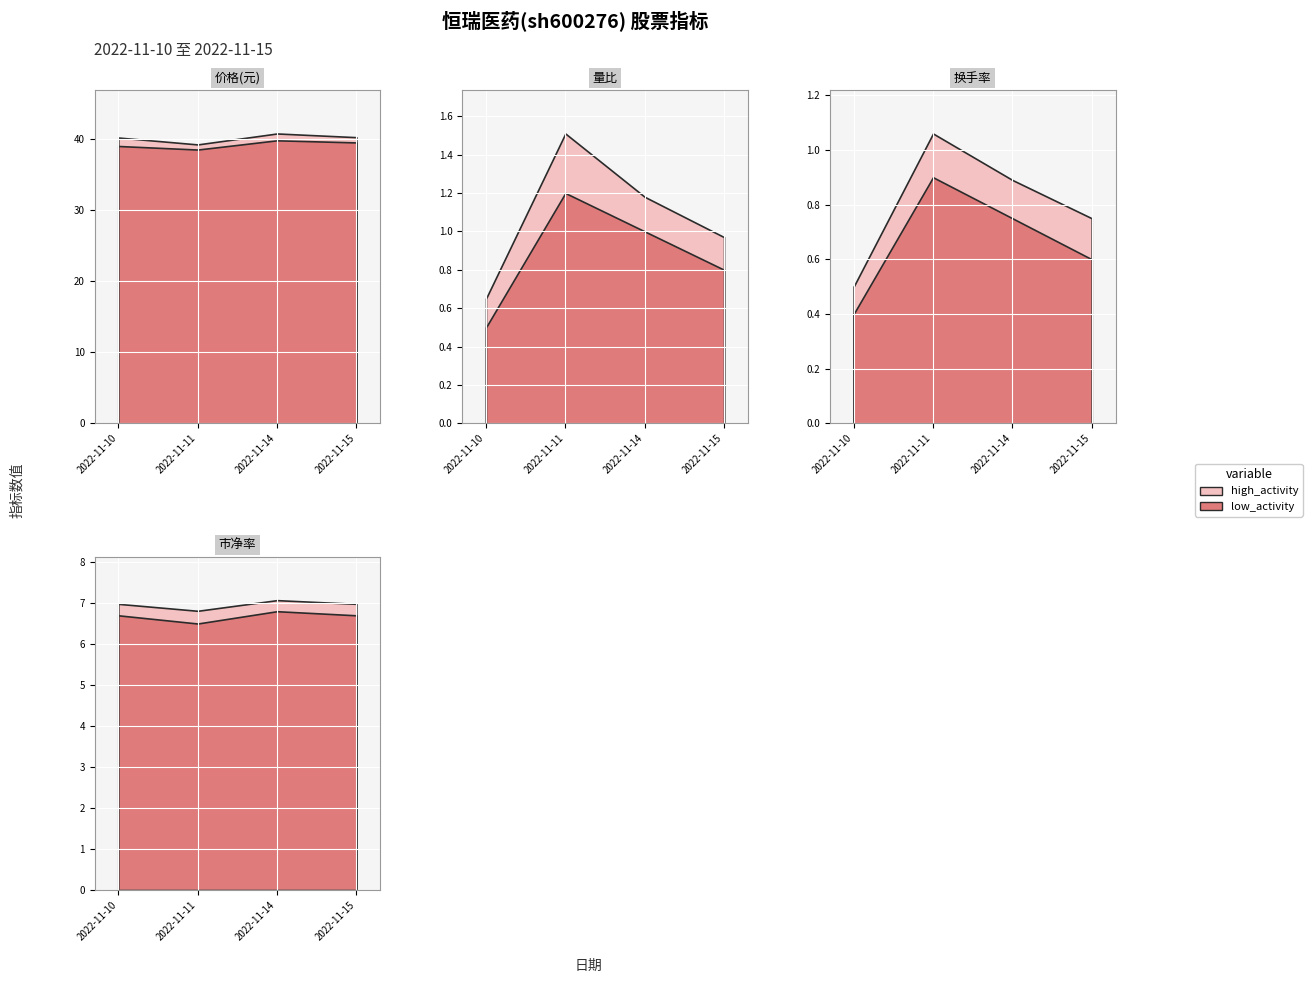

What is the value of the 量比 point at the 1st from the left?

0.7